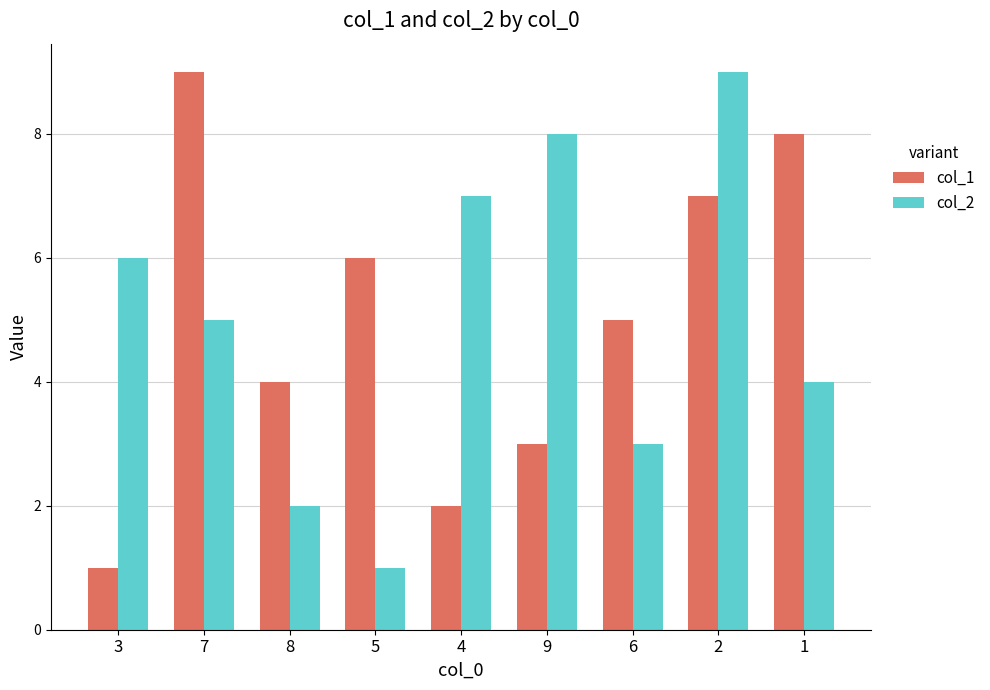

Reading left to right, extract all data points from this chart.

col_1: 3=1	7=9	8=4	5=6	4=2	9=3	6=5	2=7	1=8
col_2: 3=6	7=5	8=2	5=1	4=7	9=8	6=3	2=9	1=4